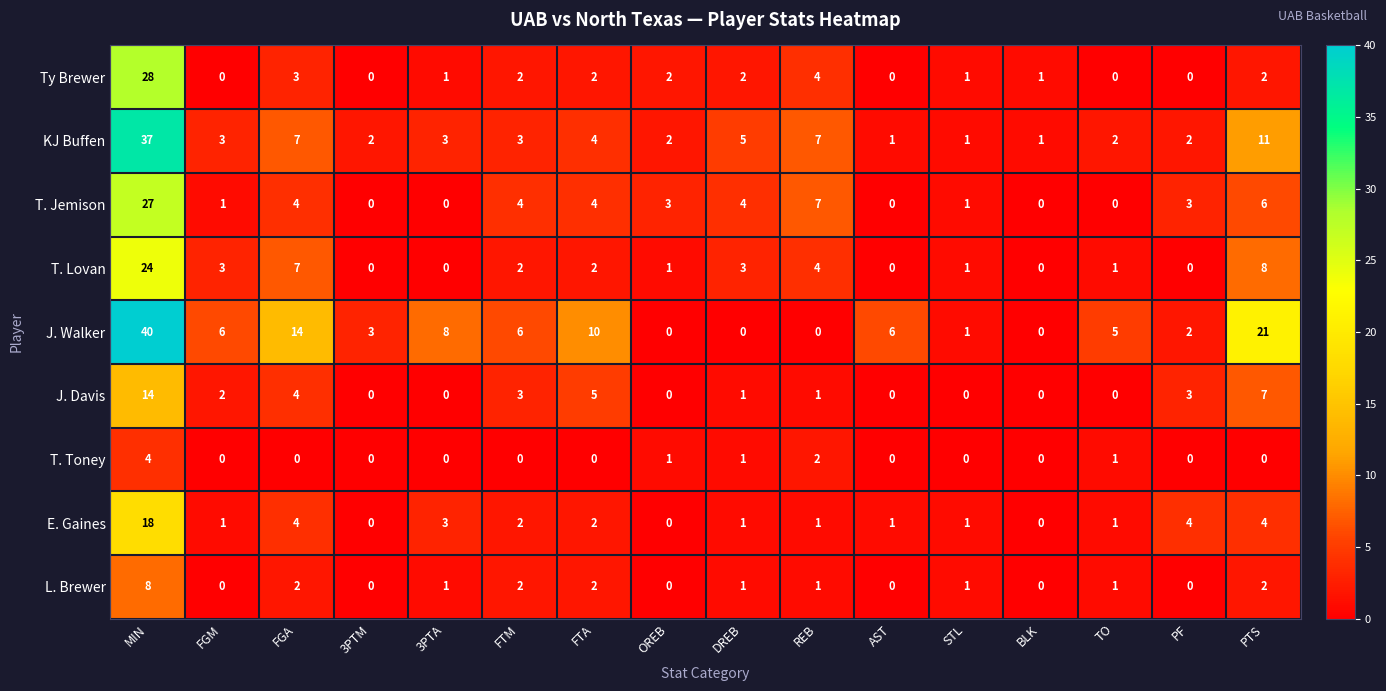

At which category is the sum across all series the highest?

MIN